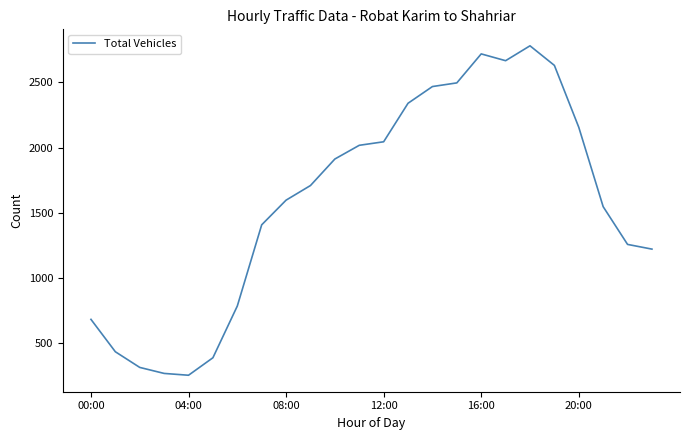

What is the smallest value displayed?

256